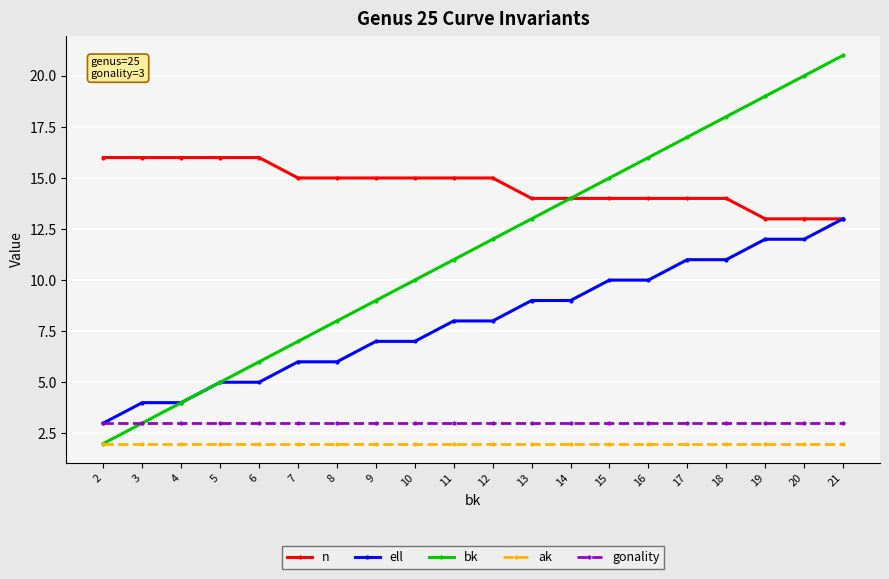

How many lines are shown in the chart?

5